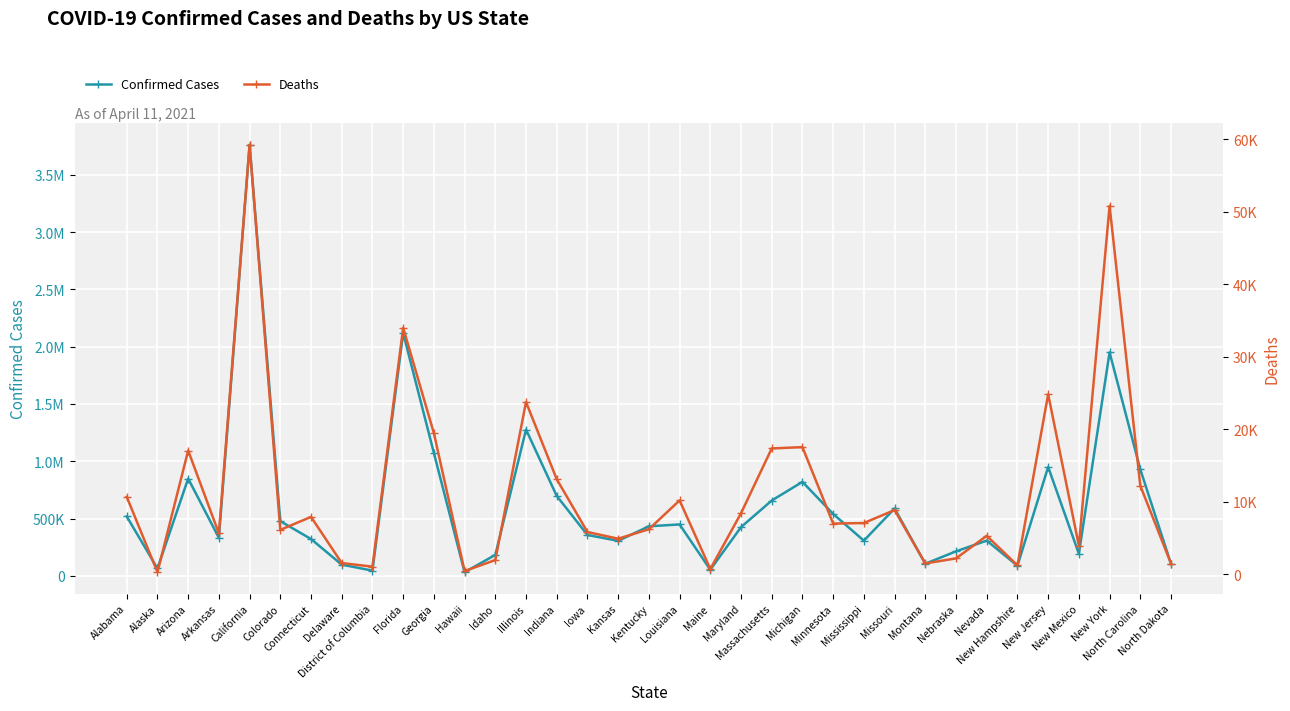

True or false: Deaths and Confirmed Cases intersect in this chart.

False